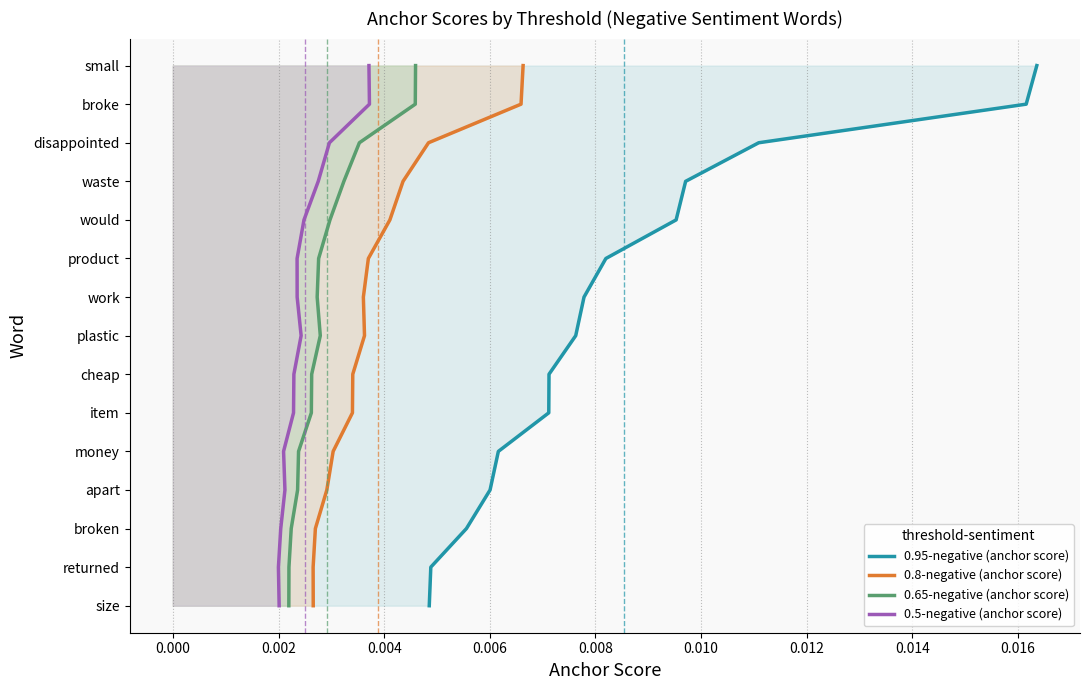

True or false: 0.5-negative (anchor score) and 0.95-negative (anchor score) cross at least once.

False